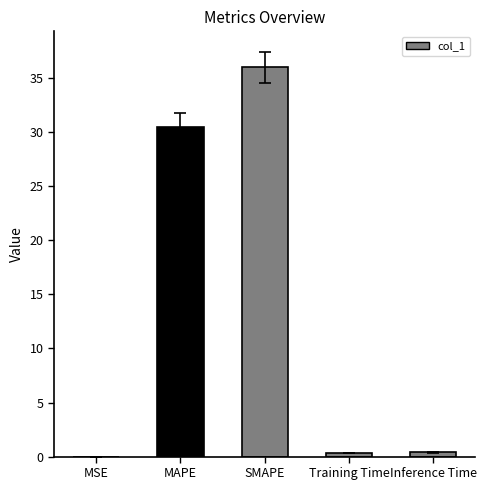

Which has a higher value, SMAPE or Training Time?

SMAPE